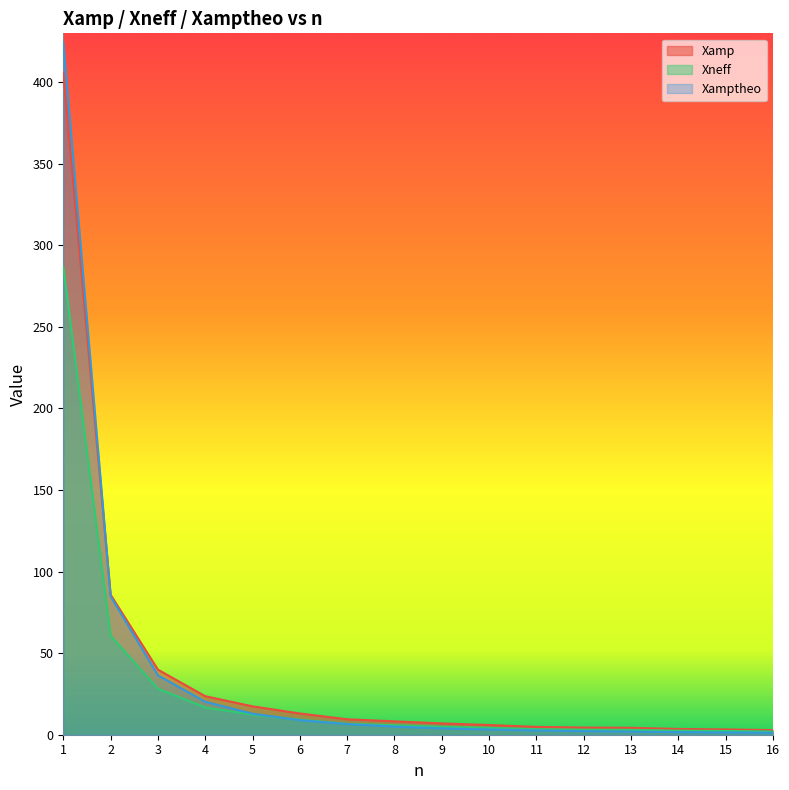

What is the greatest value displayed?

424.5